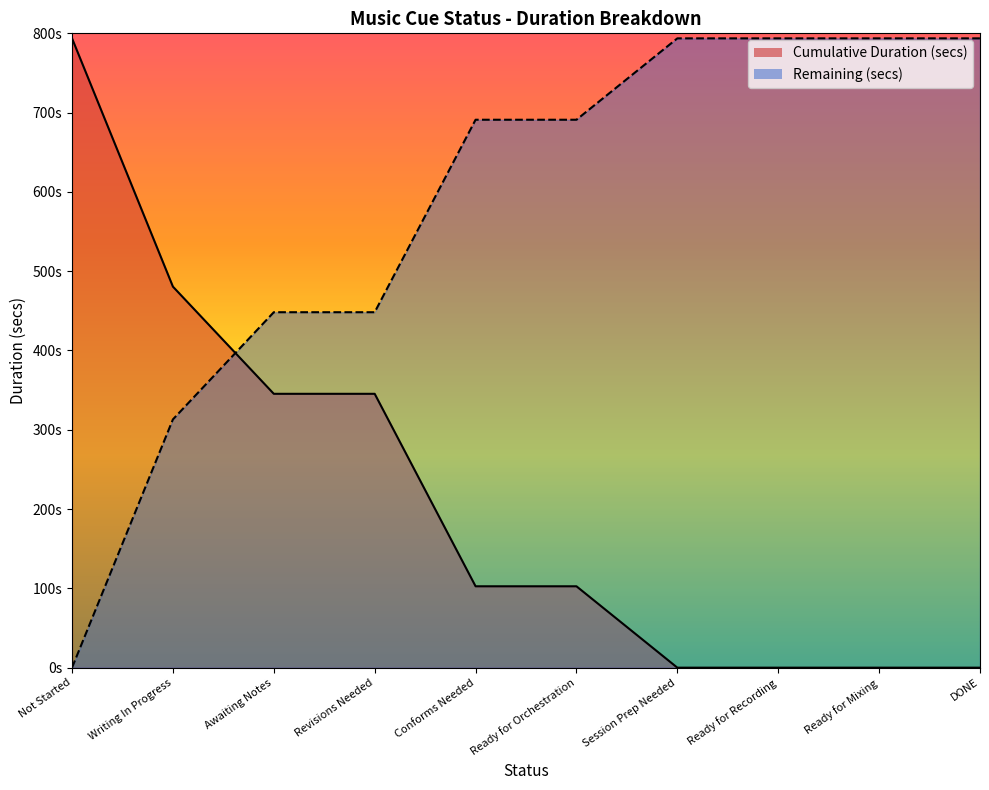

True or false: Cumulative Duration (secs) has a value of 345.4 at Revisions Needed.

True